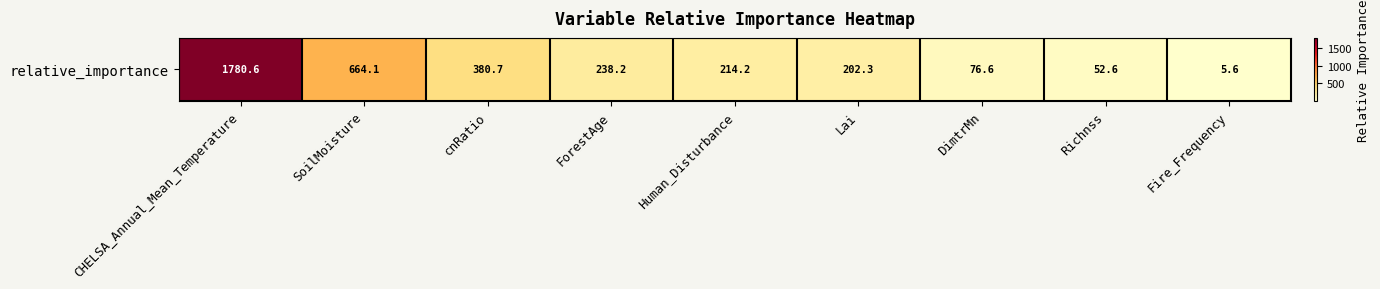

What is the smallest value displayed?

5.6